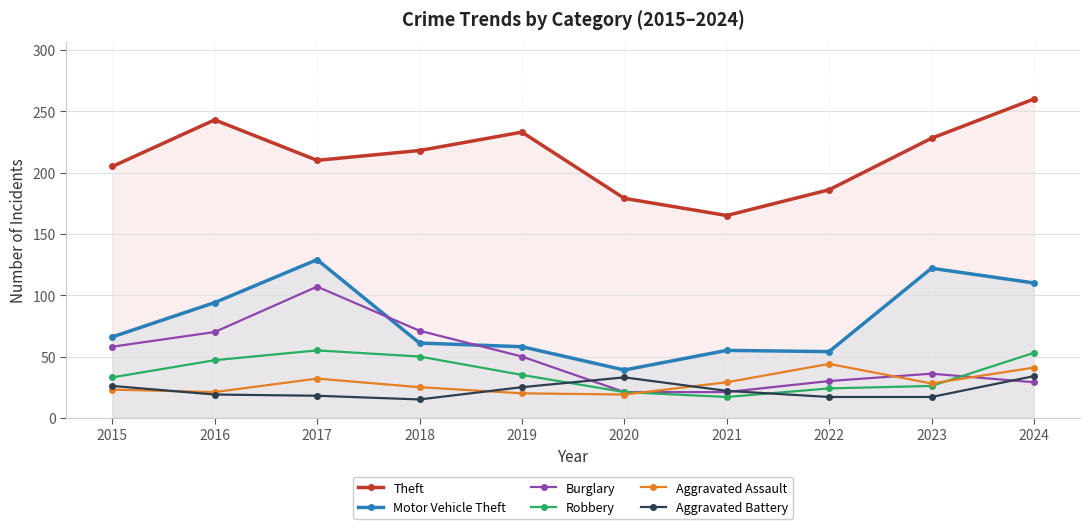

Where is the first local maximum for Theft?

2016